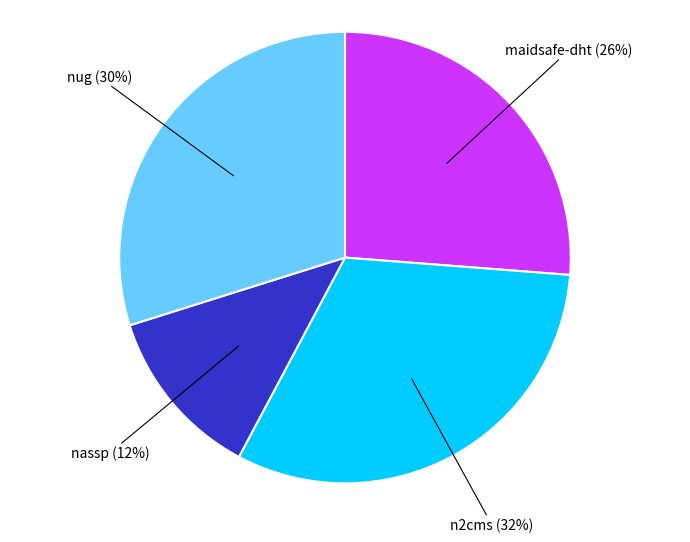

Is there any slice that represents more than half of the pie?

No